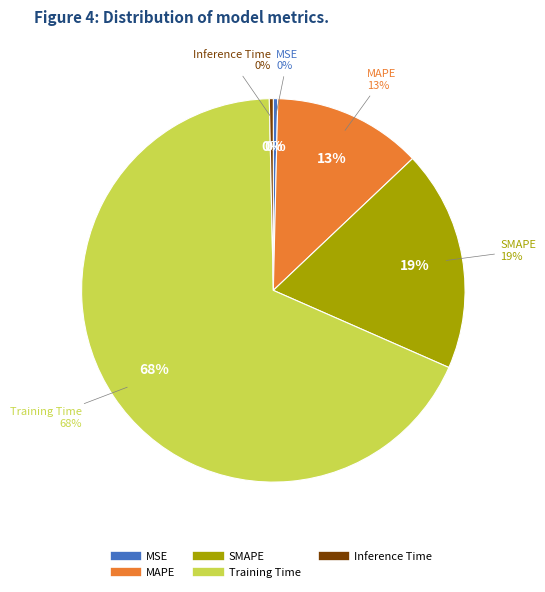

What is the largest slice in the pie chart?

Training Time